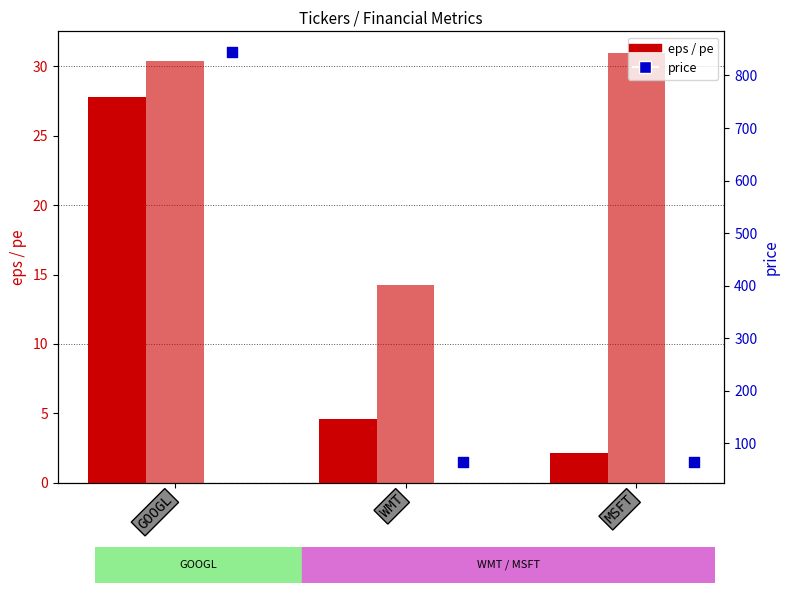

At which category is the sum across all series the highest?

GOOGL